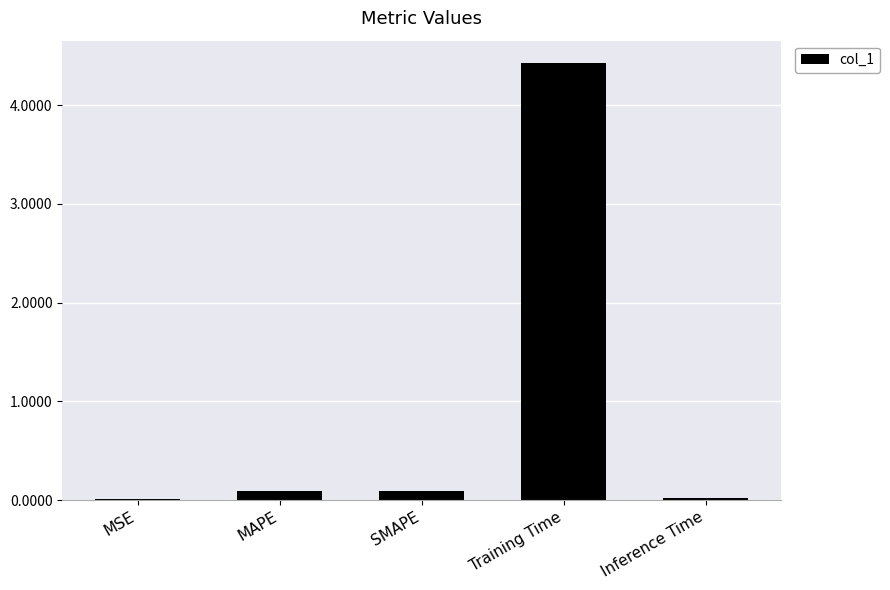

What is the sum of all values?

4.6